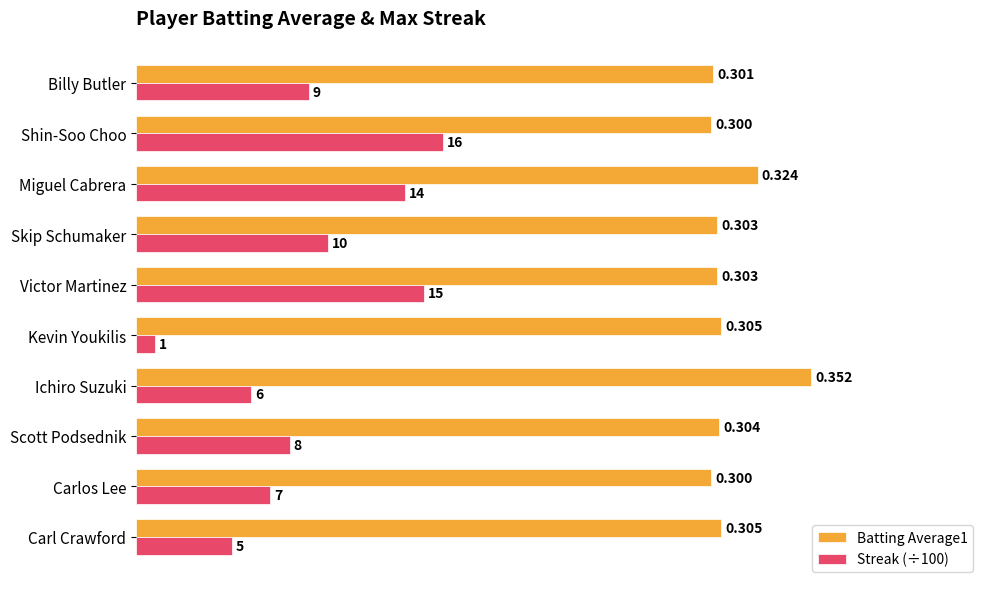

At which category is the sum across all series the highest?

Miguel Cabrera